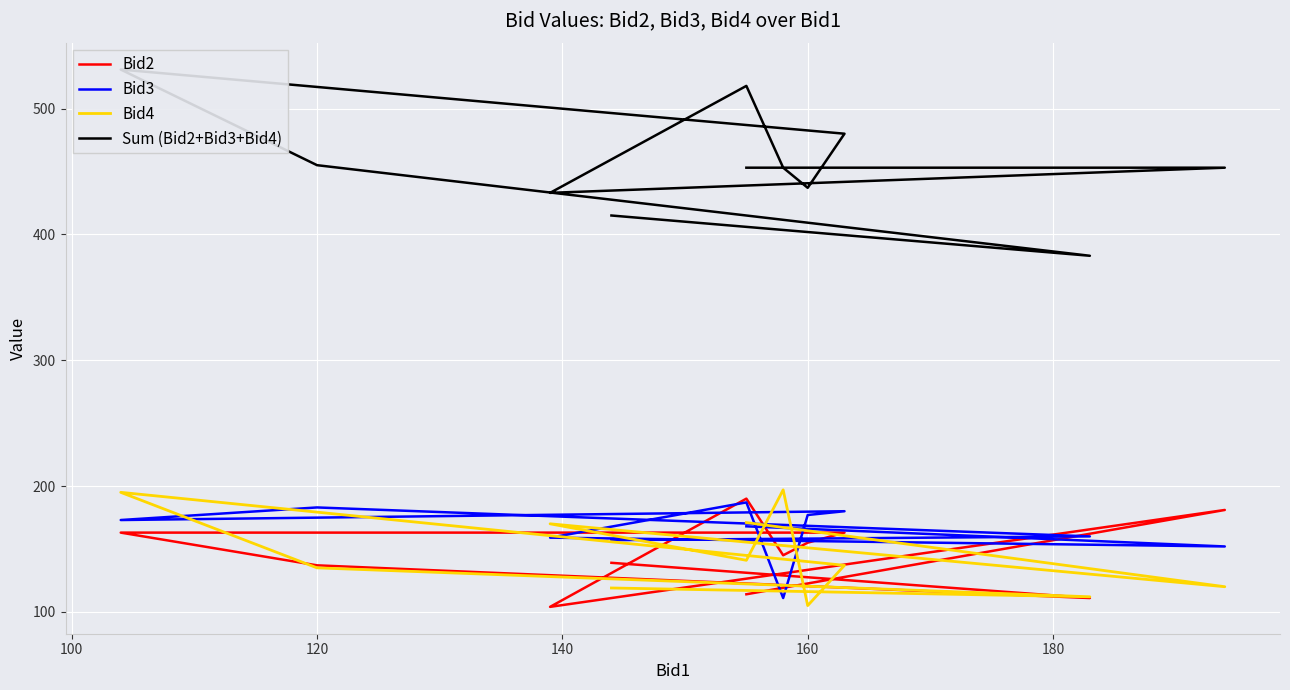

Rank the series by their maximum value, from highest to lowest.

Sum (Bid2+Bid3+Bid4), Bid4, Bid2, Bid3